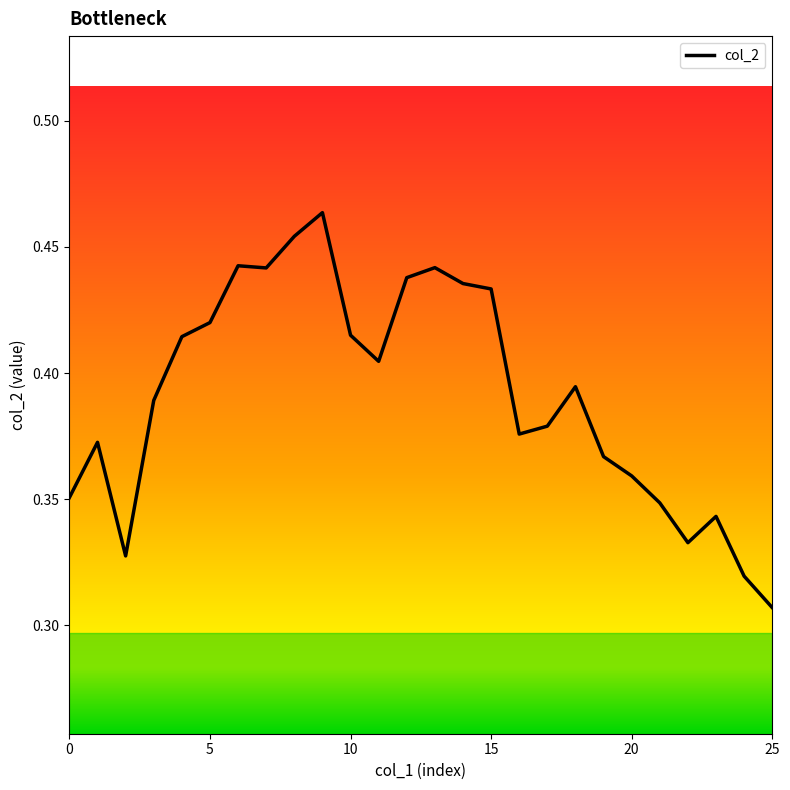

Reading left to right, transcribe all the data shown in this chart.

0.4	0.4	0.3	0.4	0.4	0.4	0.4	0.4	0.5	0.5	0.4	0.4	0.4	0.4	0.4	0.4	0.4	0.4	0.4	0.4	0.4	0.3	0.3	0.3	0.3	0.3